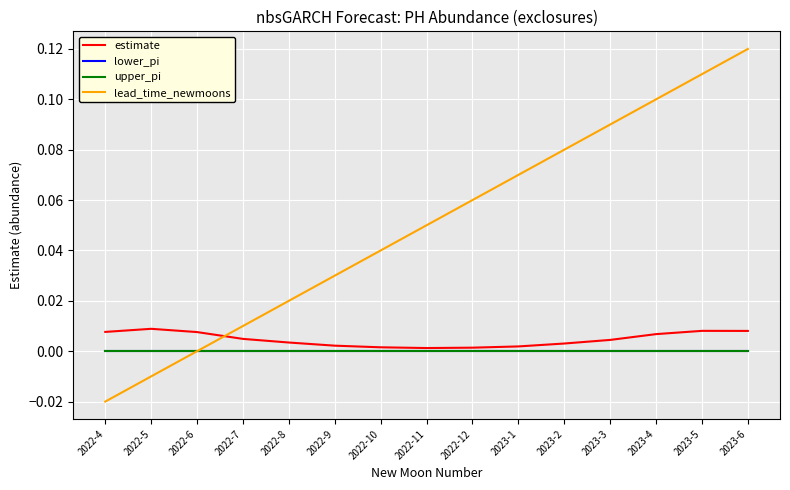

What is the total value across all series at 2023-1?

0.1